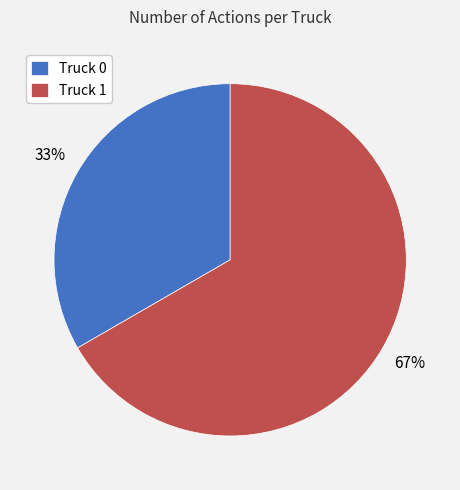

What is the smallest slice in the pie chart?

Truck 0